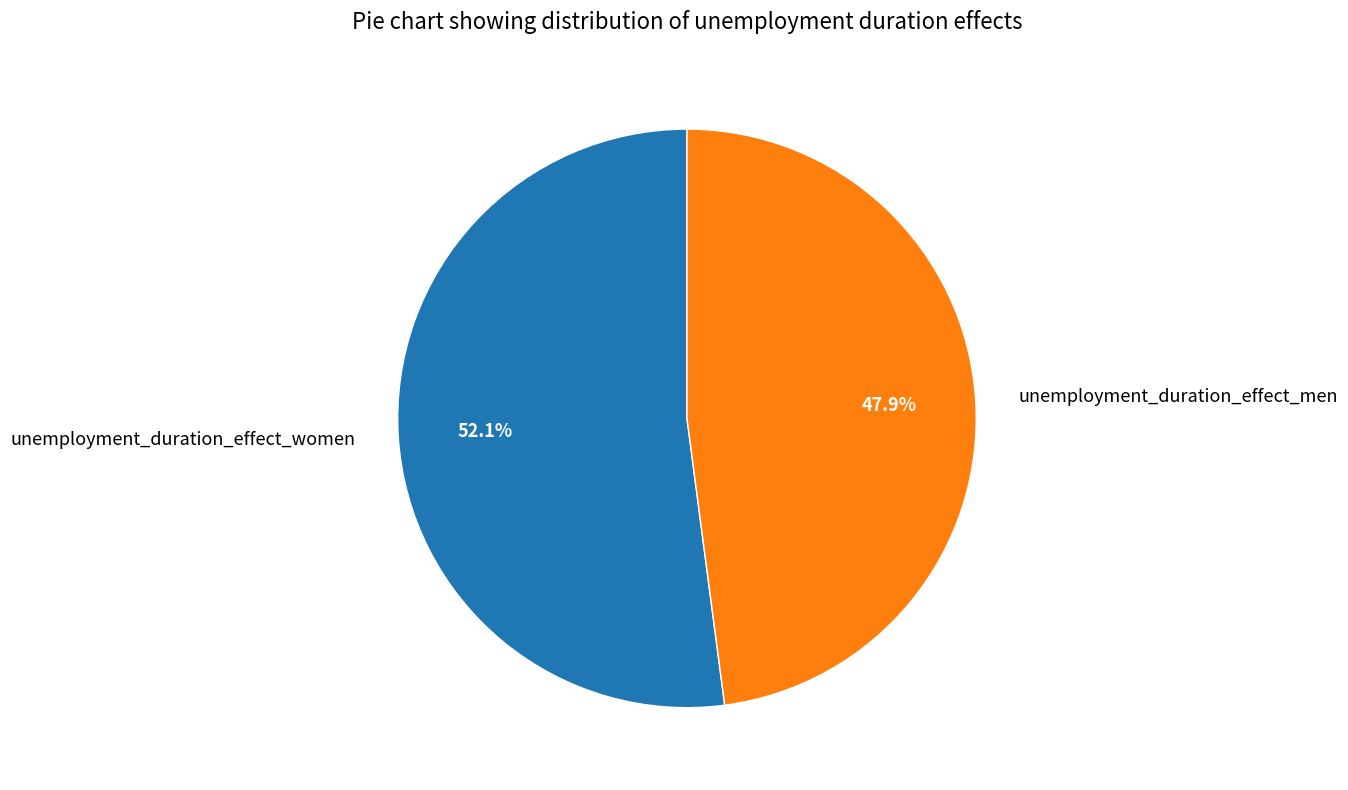

Is there any slice that represents more than half of the pie?

Yes